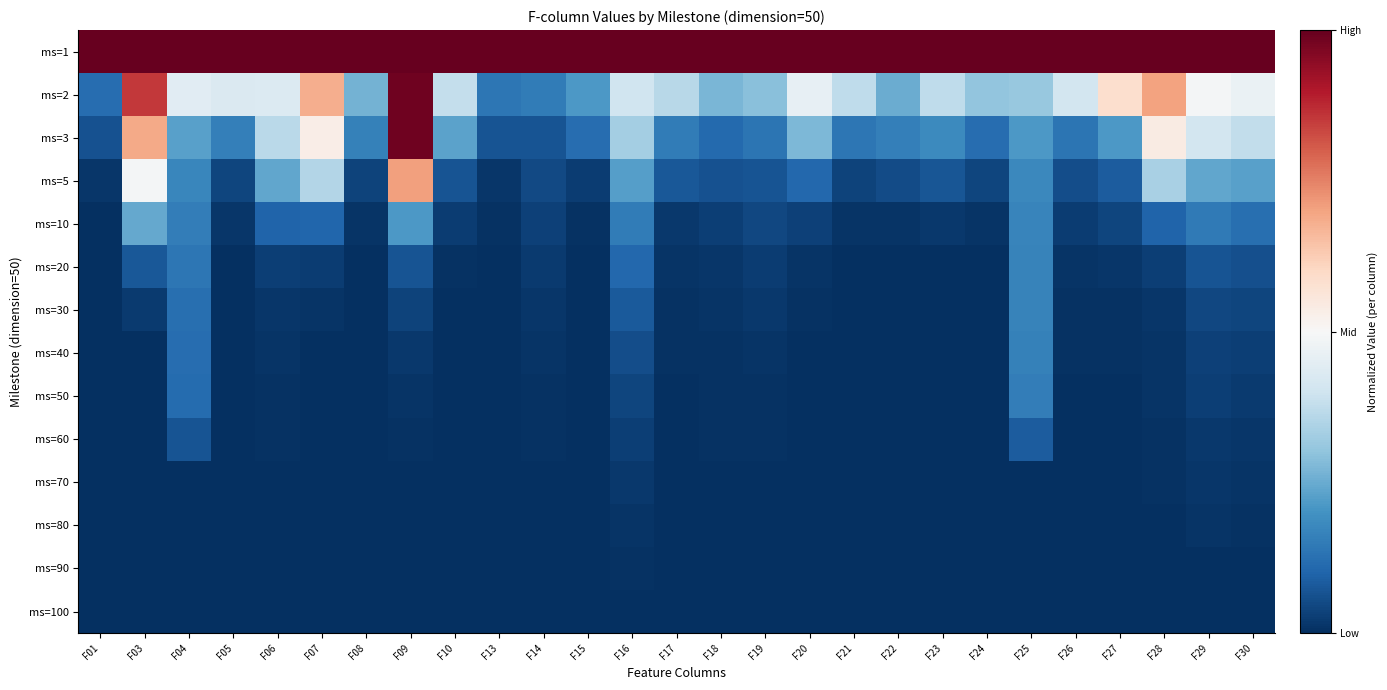

Rank the series at F04 from lowest to highest value.

ms=100, ms=90, ms=80, ms=70, ms=60, ms=50, ms=40, ms=30, ms=20, ms=10, ms=5, ms=3, ms=2, ms=1